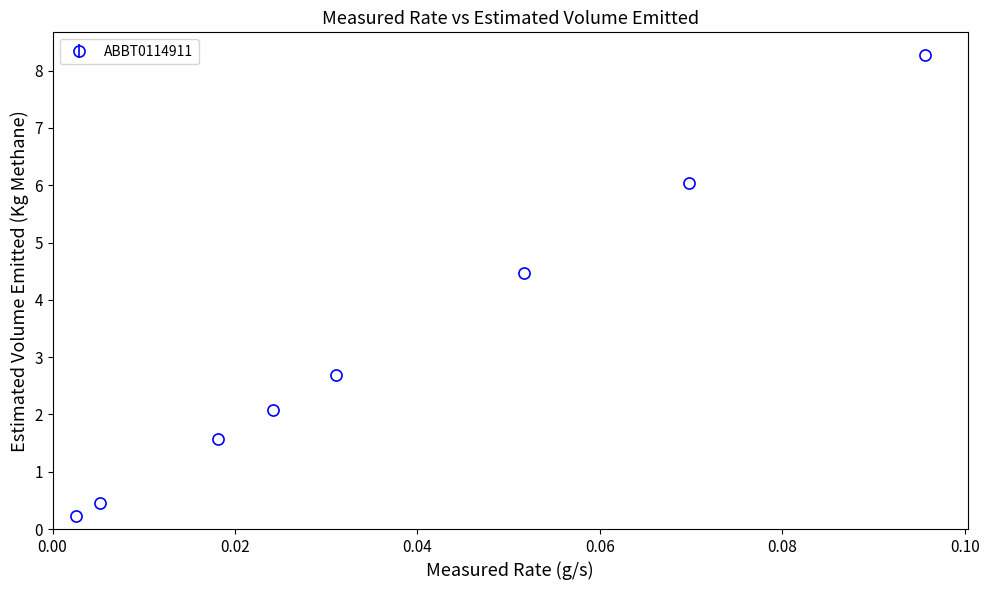

True or false: there are more than 2 points higher than both neighbors.

False